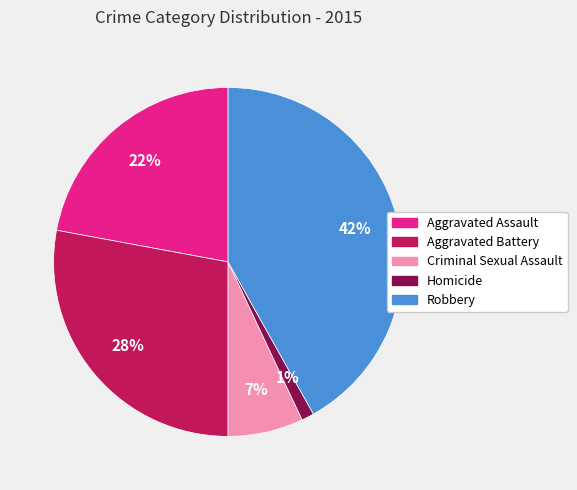

What percentage is the Homicide slice, to the nearest percent?

1%